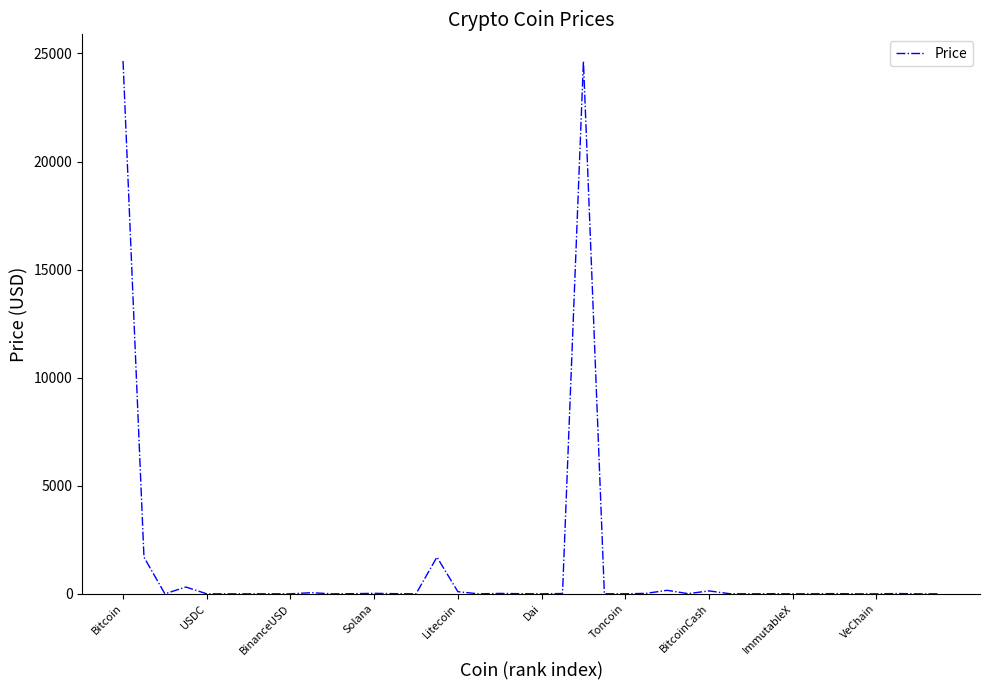

What is the greatest value displayed?

24652.6